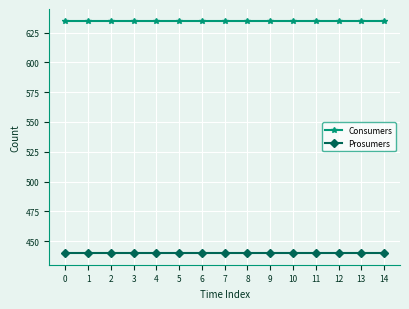

The Prosumers series shows 634 at 5. True or false?

False